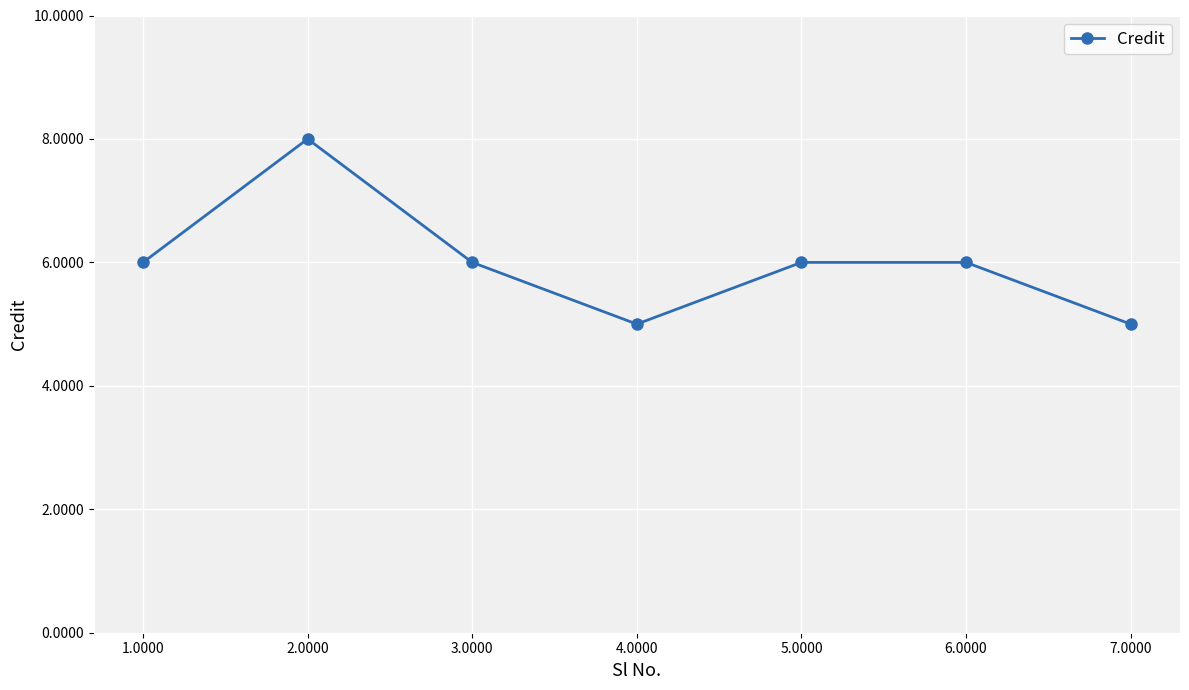

Which label corresponds to the largest value in the chart?

2.0000